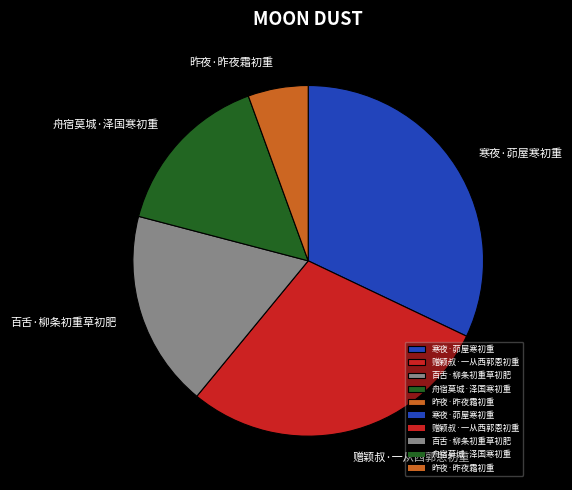

Is there a majority slice in this chart?

No